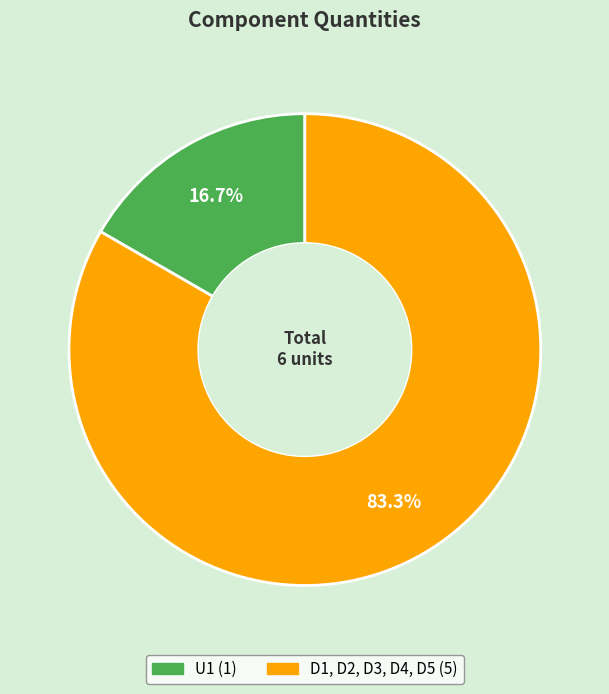

Approximately how many times larger is the value at D1, D2, D3, D4, D5 compared to U1?

5.0